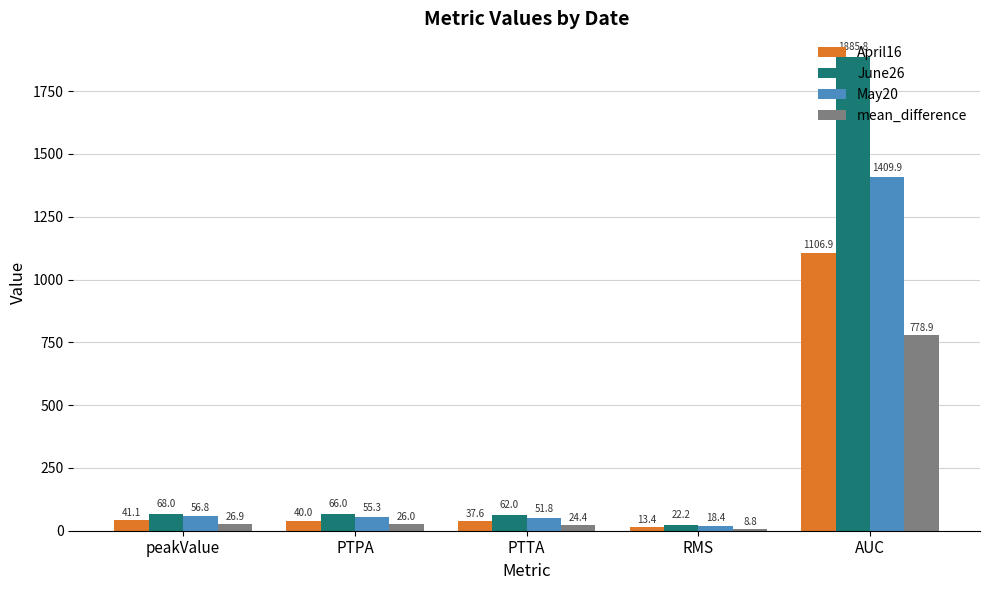

What position from the left is AUC?

5